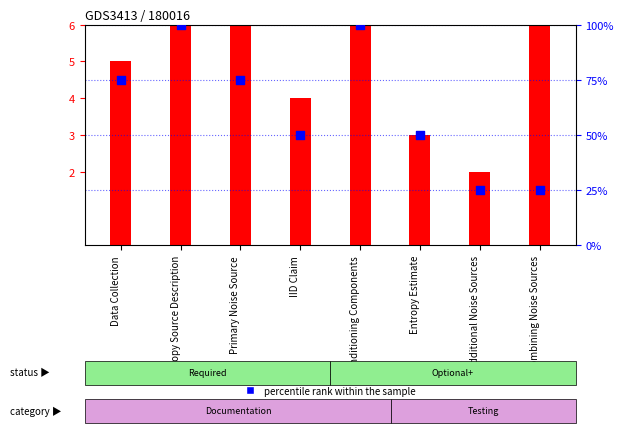

What is the total value across all series at Entropy Source Description?

107